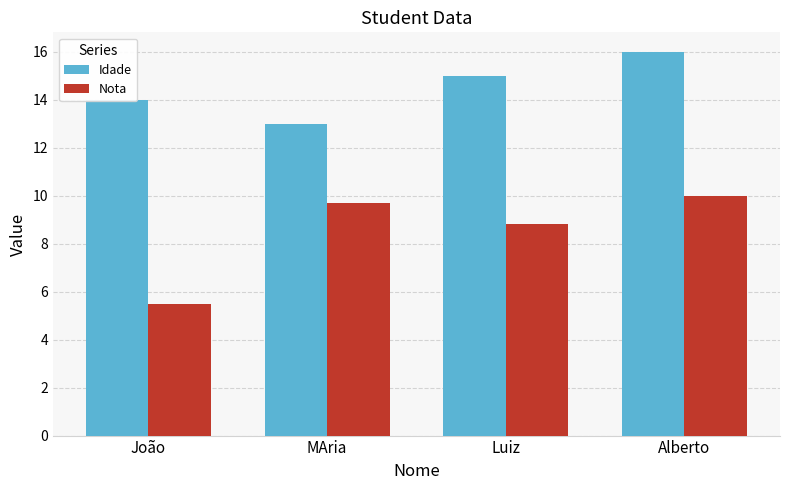

What is the average value of the Nota series?

8.5